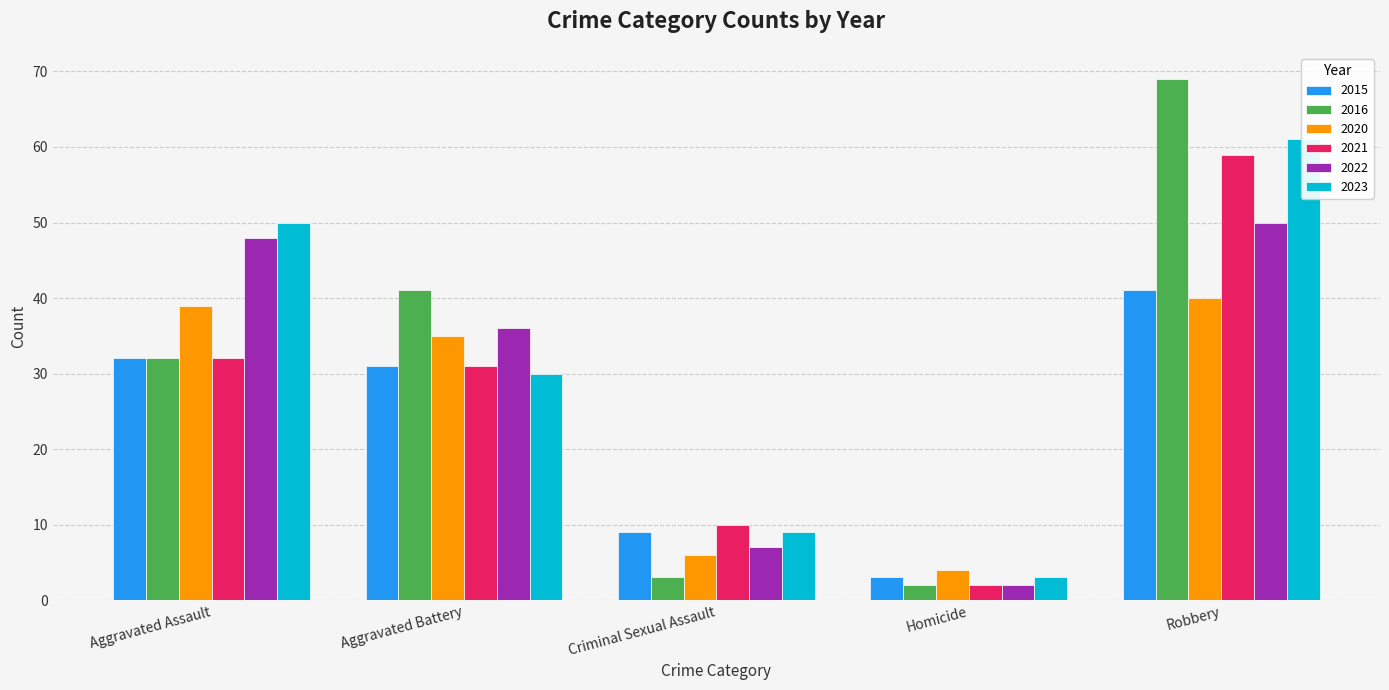

What is the lowest value of the 2023 series?

3